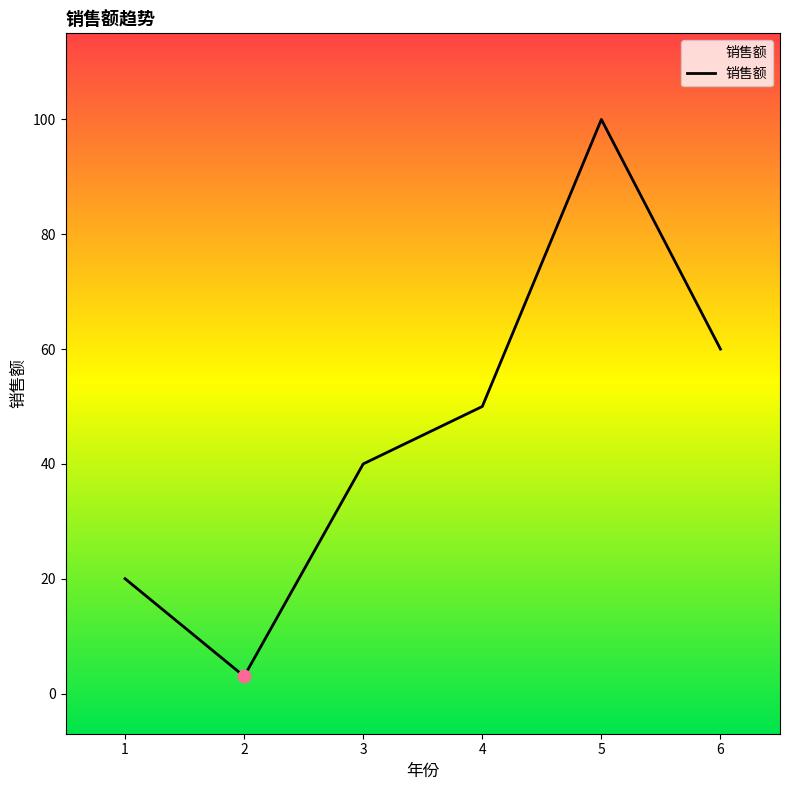

Which has a higher value, 3 or 6?

6